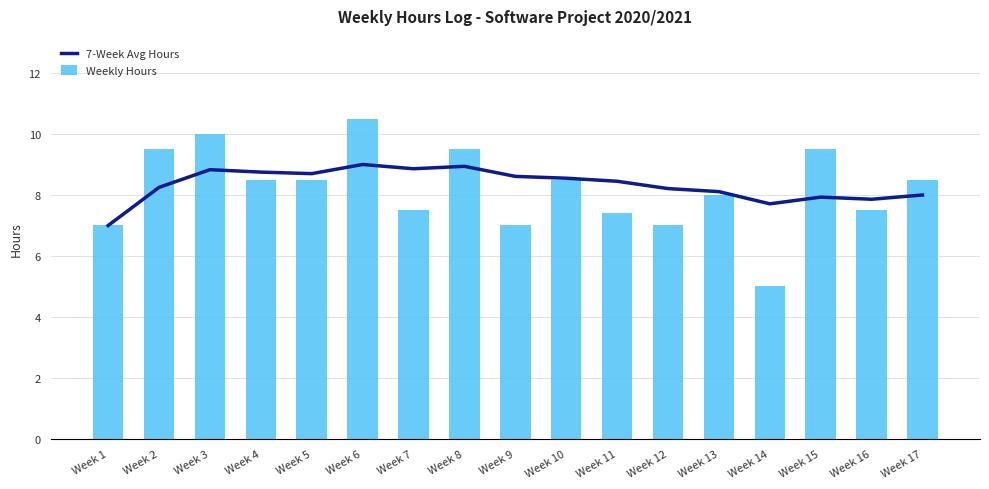

The value of Weekly Hours at Week 2 is 9.5. True or false?

True